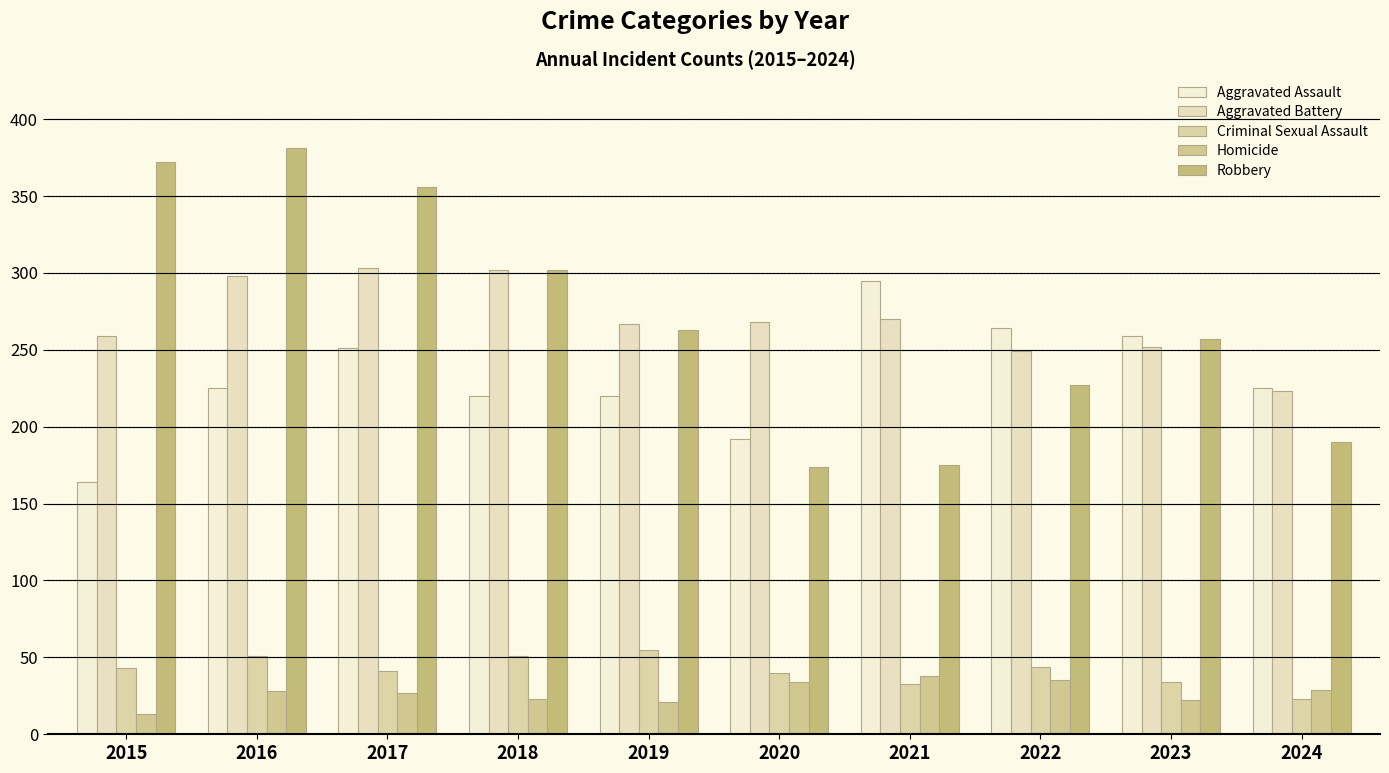

At which category is the sum across all series the highest?

2016